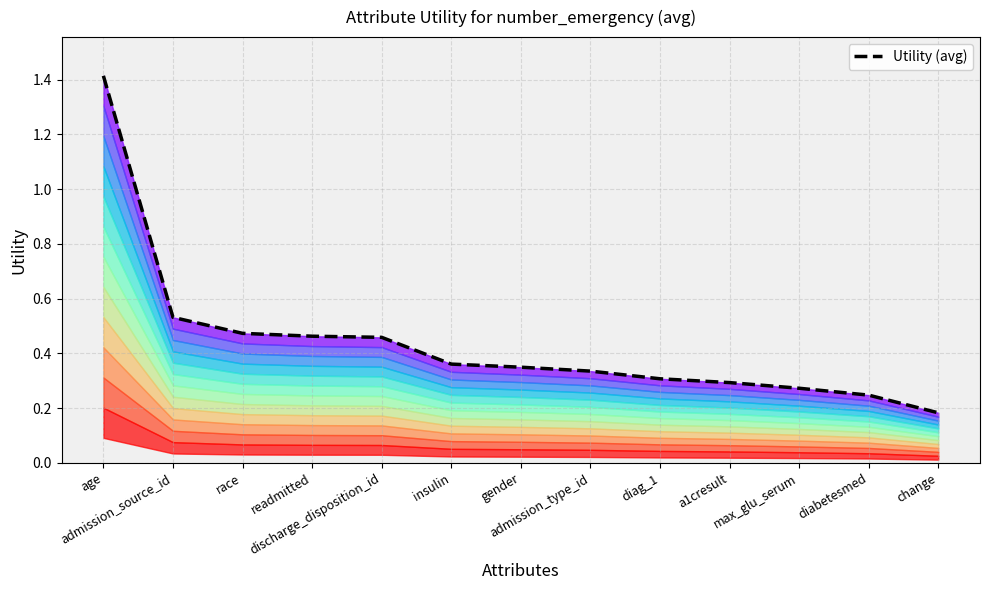

The value at insulin is 0.4. True or false?

True